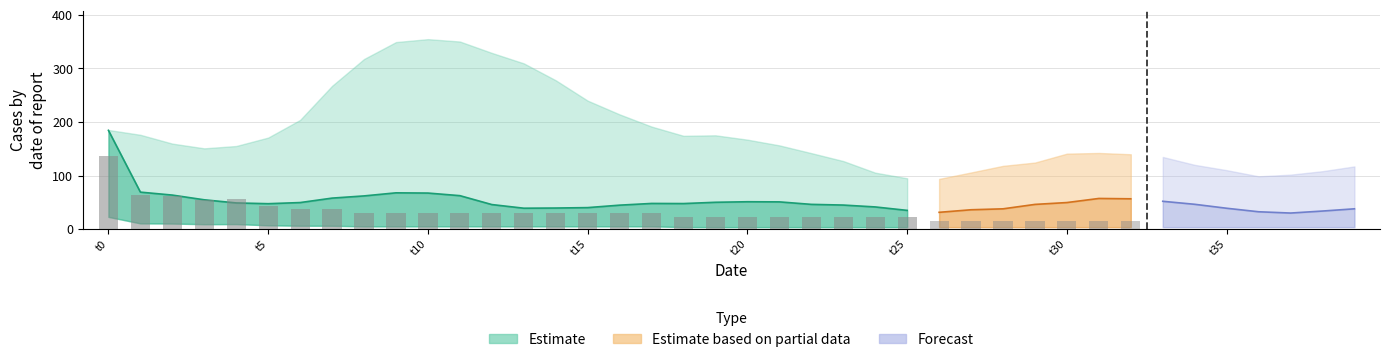

How many data points does each series have?

40